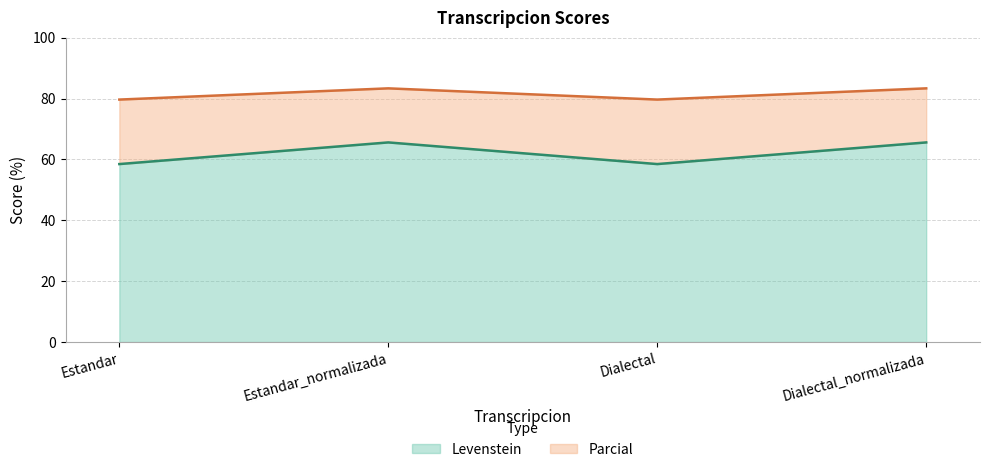

Which label corresponds to the smallest value in the chart?

Estandar